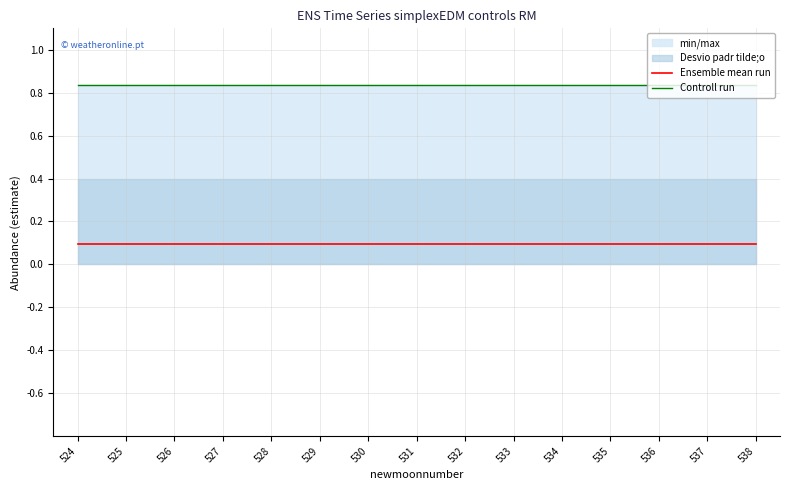

List the labels in order of Controll run value, smallest first.

525, 526, 527, 528, 529, 530, 531, 532, 533, 534, 535, 536, 537, 538, 524